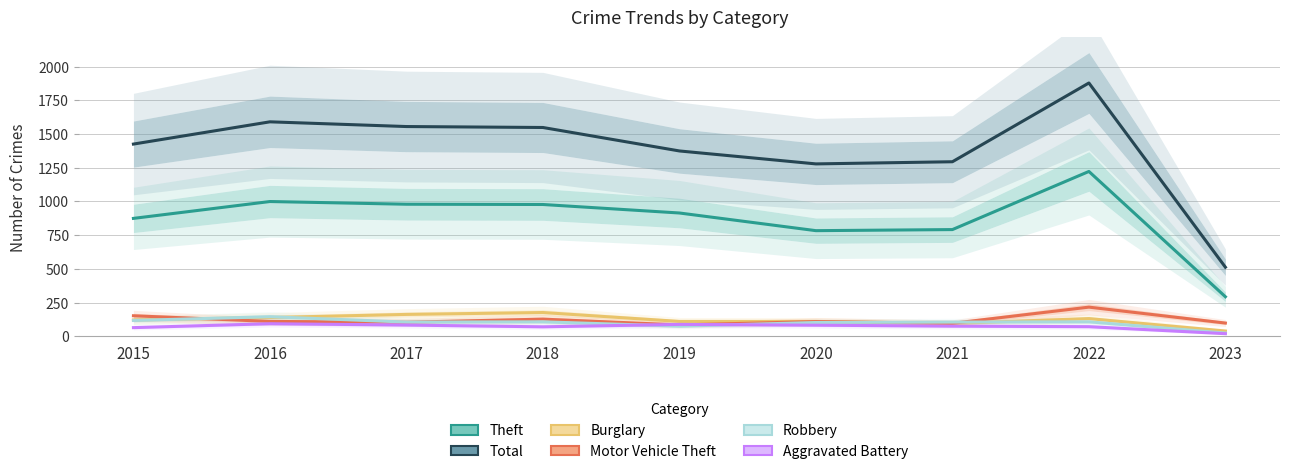

True or false: Burglary has a value of 76 at 2020.

False